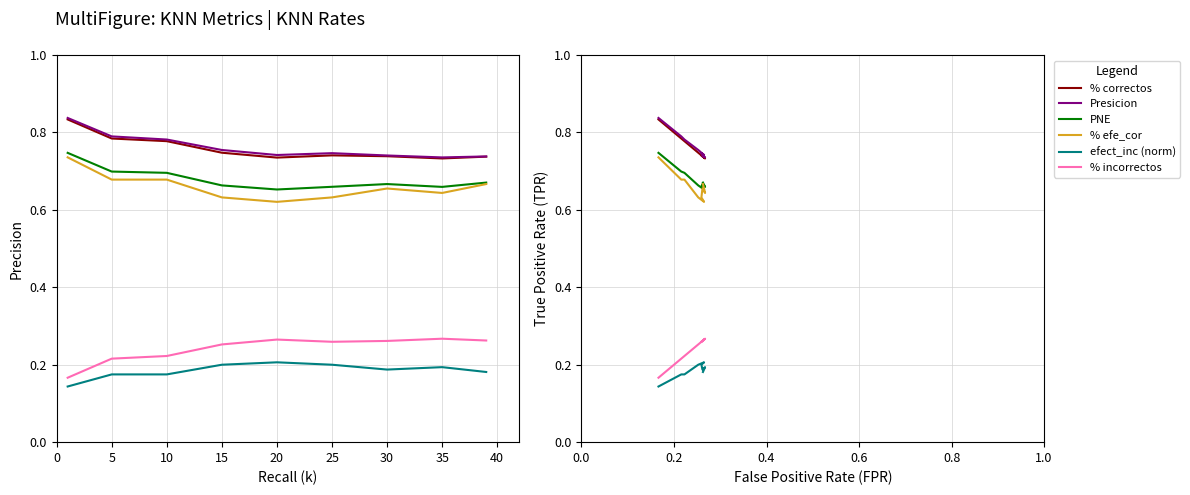

Is it true that % incorrectos equals 0.2 at 15?

False